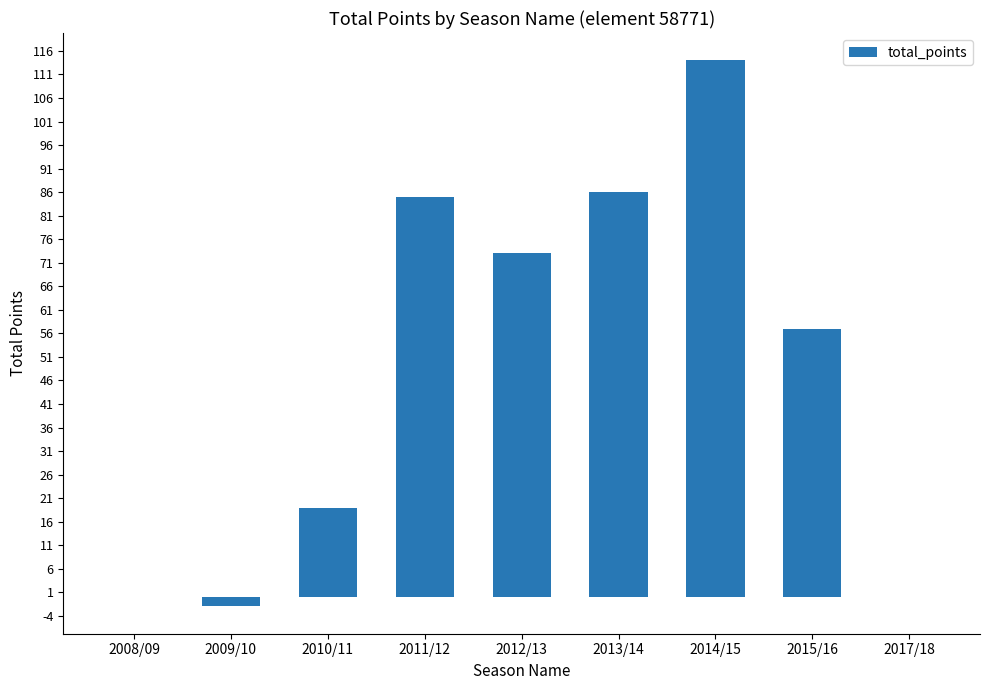

Reading right to left, list all the values displayed in this chart.

2017/18=0	2015/16=57	2014/15=114	2013/14=86	2012/13=73	2011/12=85	2010/11=19	2009/10=-2	2008/09=0